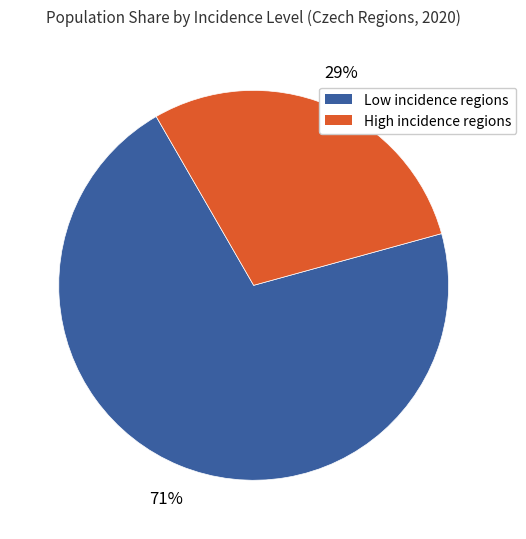

Which category has the biggest portion of the pie?

Low incidence regions